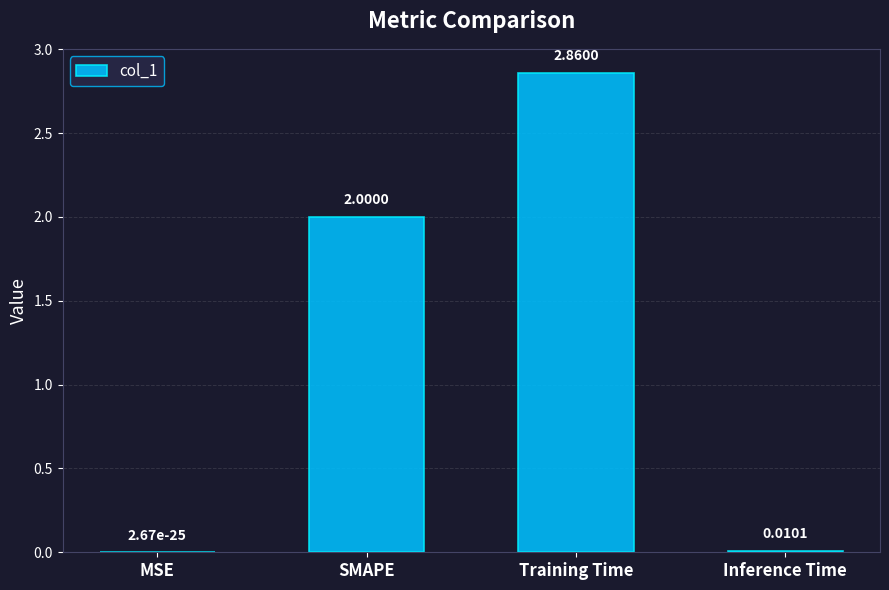

Where is the data nearest to the value 1?

Inference Time